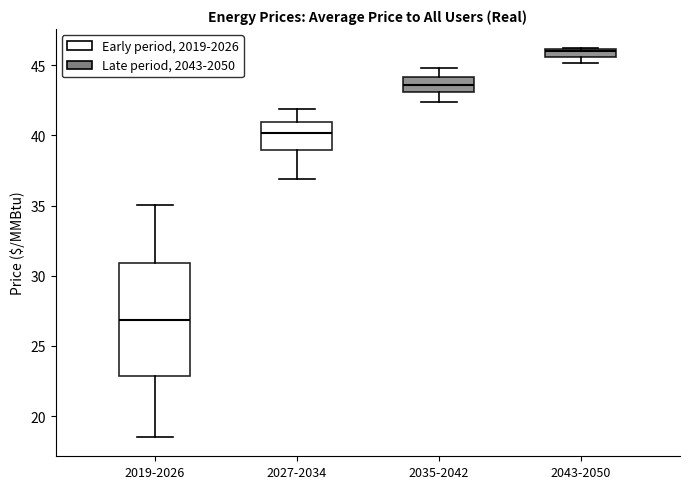

Which box is the tallest, from its lower edge to its upper edge?

2019-2026